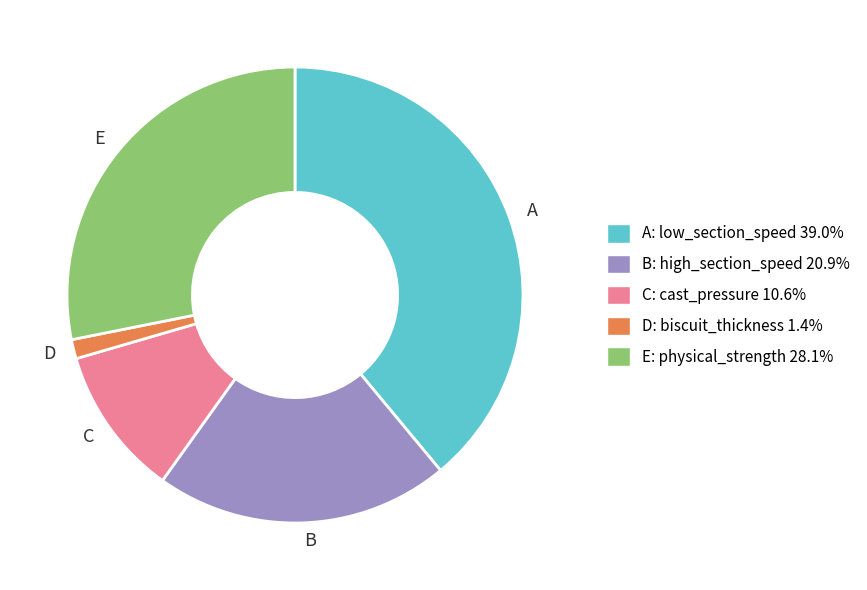

Is there any slice that represents more than half of the pie?

No